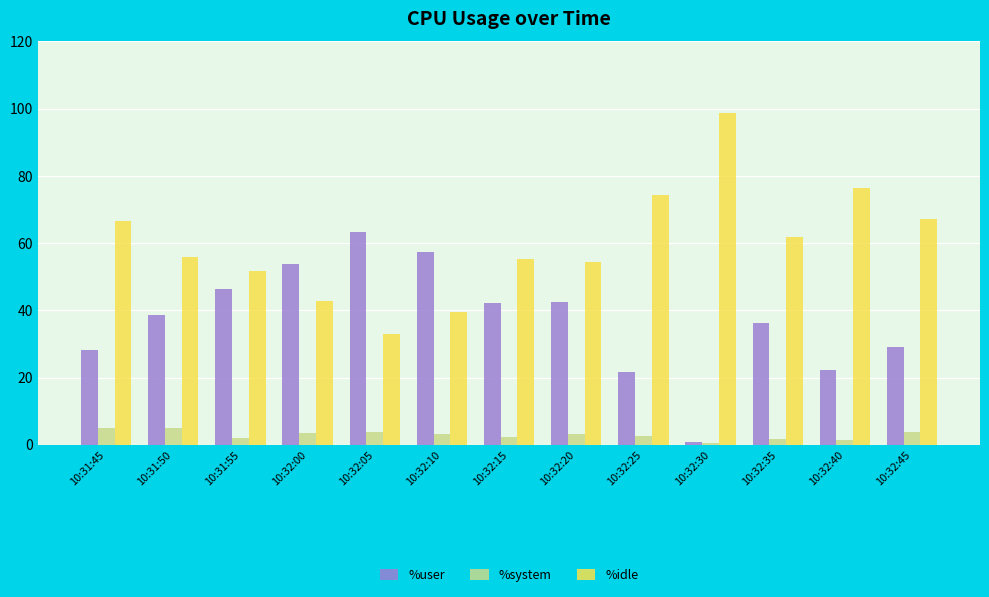

Rank the series by their maximum value, from highest to lowest.

%idle, %user, %system